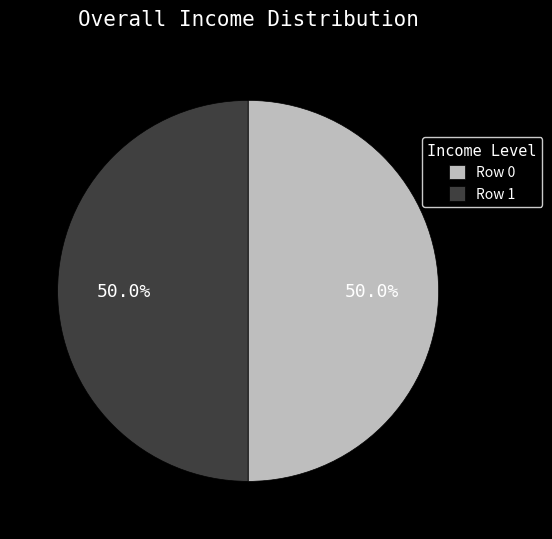

What is the ratio of the value at Row 1 to the value at Row 0?

1.0